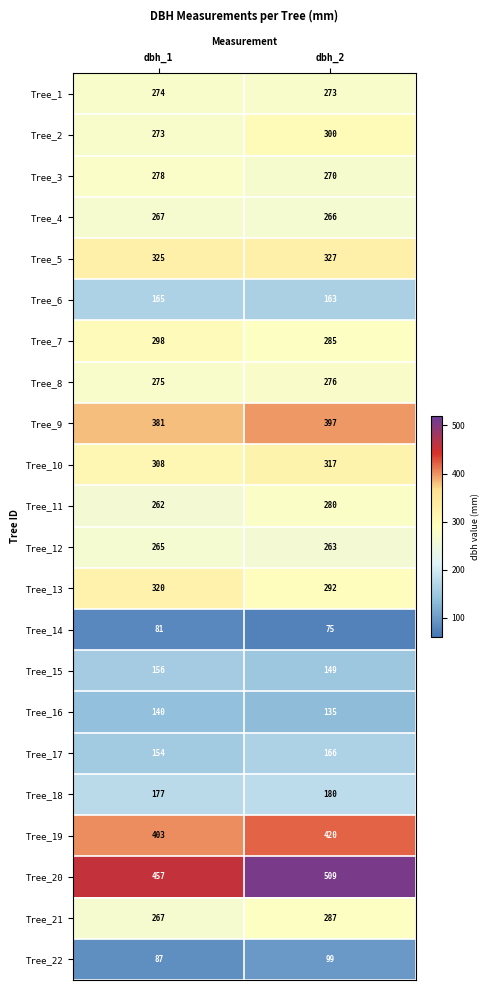

Which series has the widest spread of values?

Tree_20